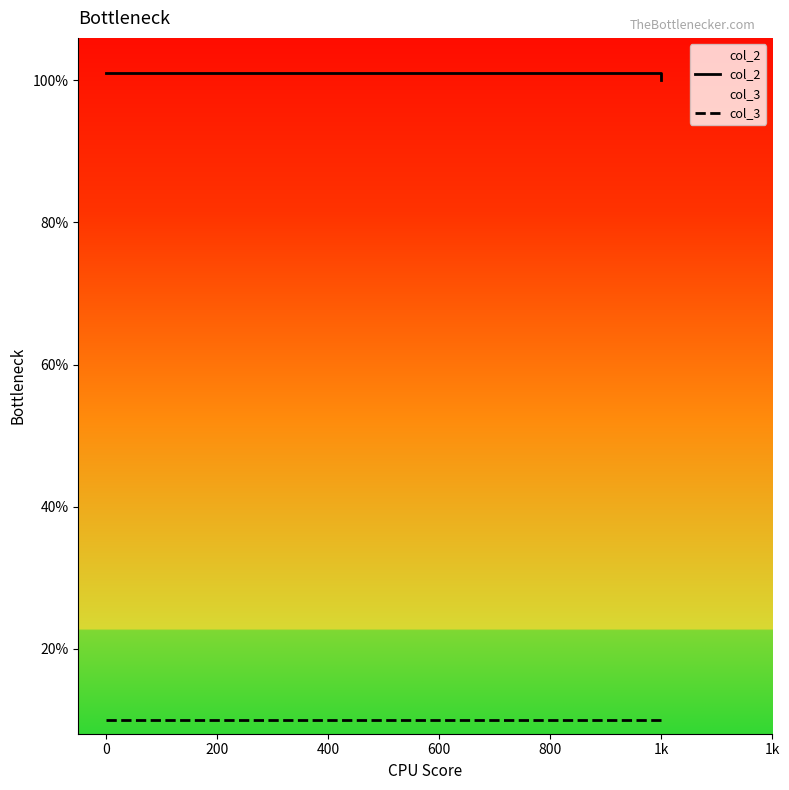

The col_3 series shows 10 at 1k. True or false?

True